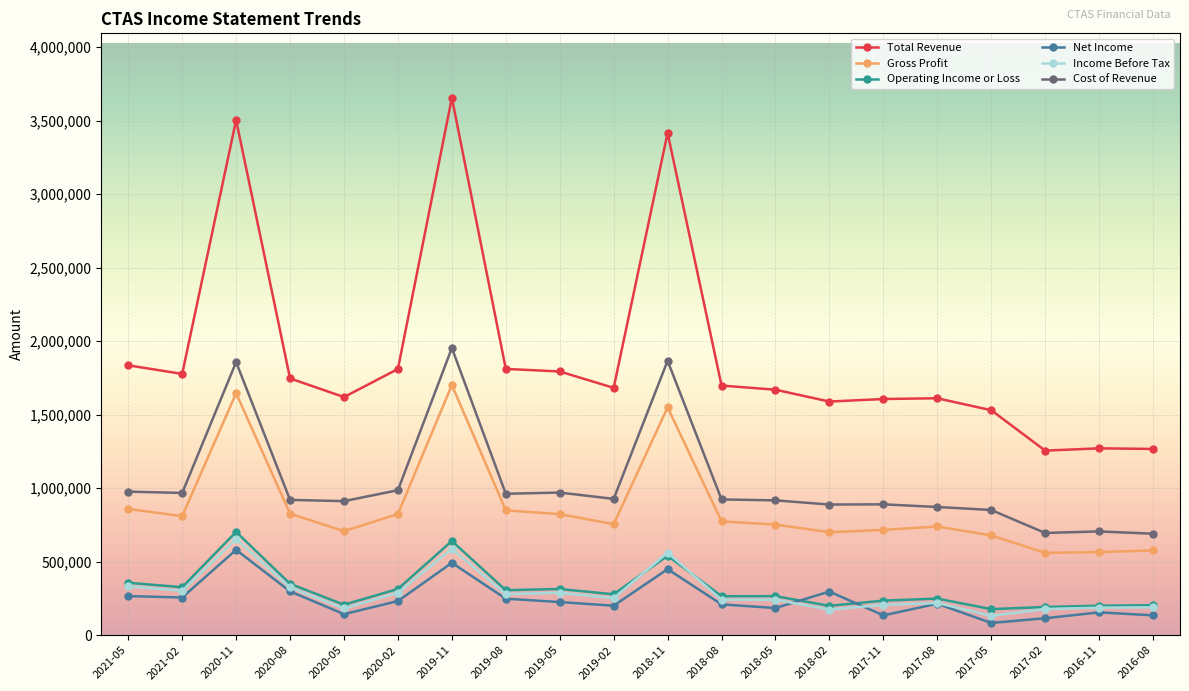

What is the label of the 13th point from the left?

2018-05